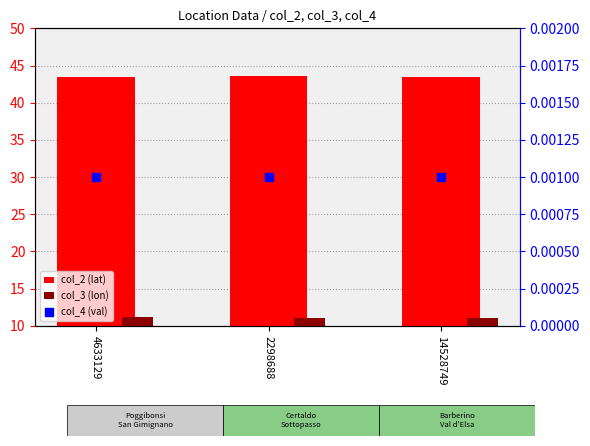

Which series has the largest total across all categories?

col_2 (lat)